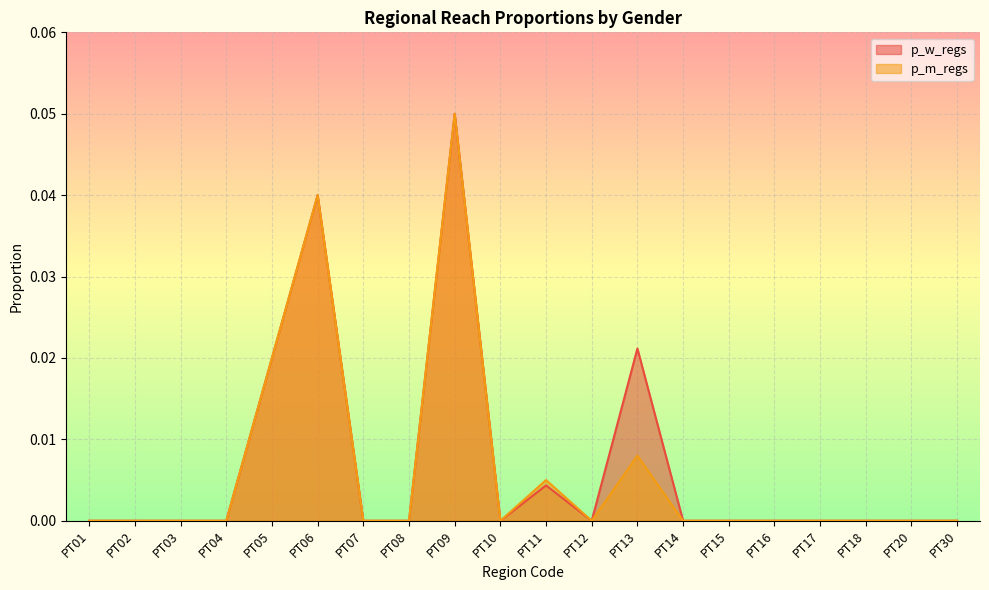

Which has a higher value, PT18 or PT11?

PT11